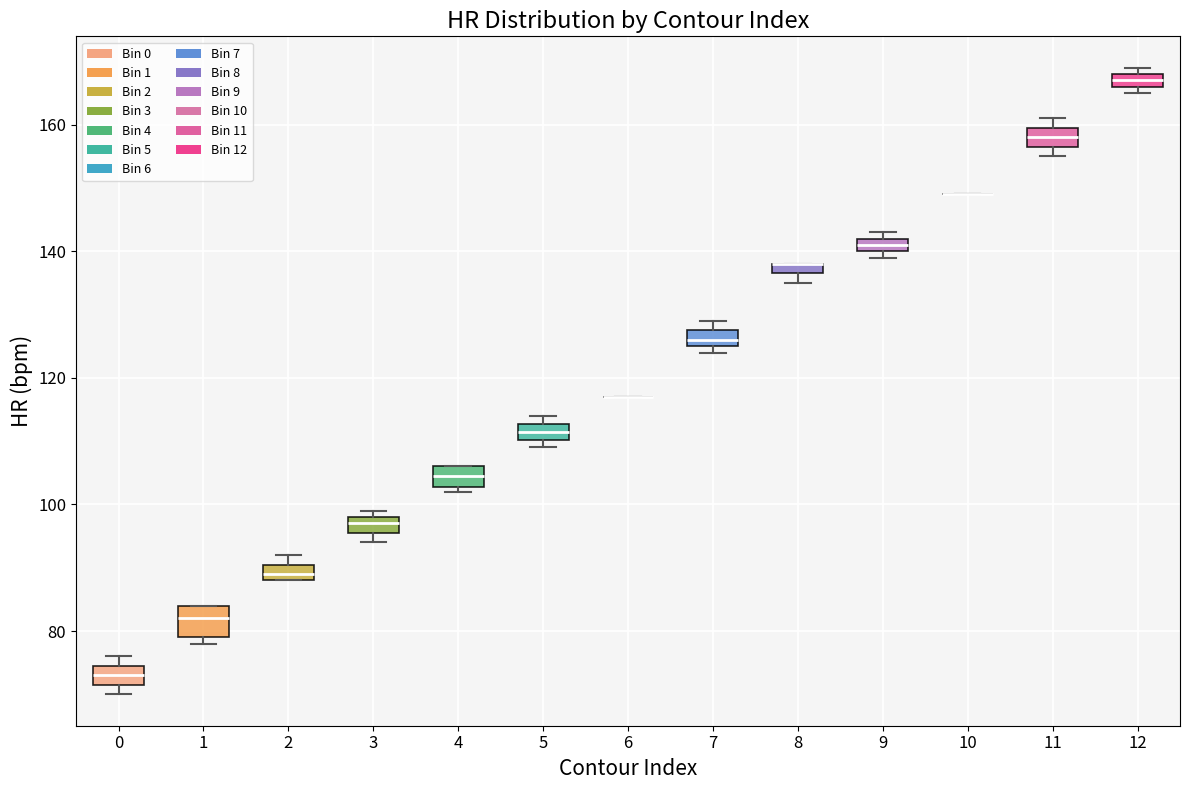

Where is the upper edge of the box at x = 7 on the y-axis? The values are not printed on the chart, so give them approximately, as read against the axis.

128